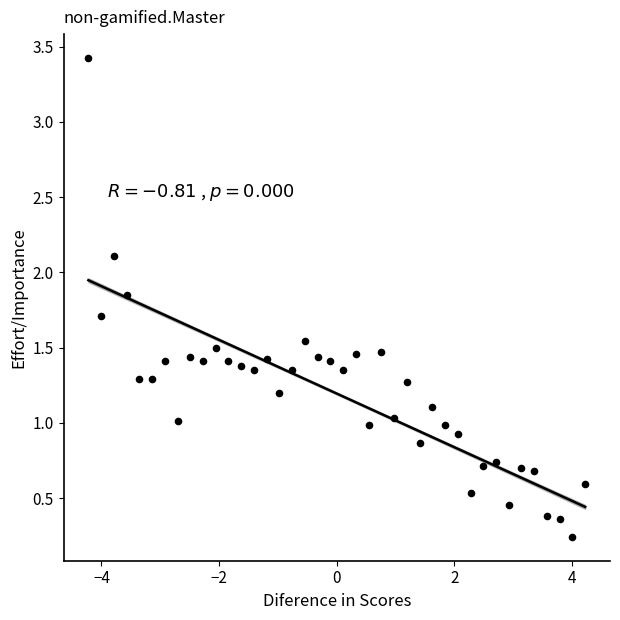

What is the range of X values (max minus min)?

8.4